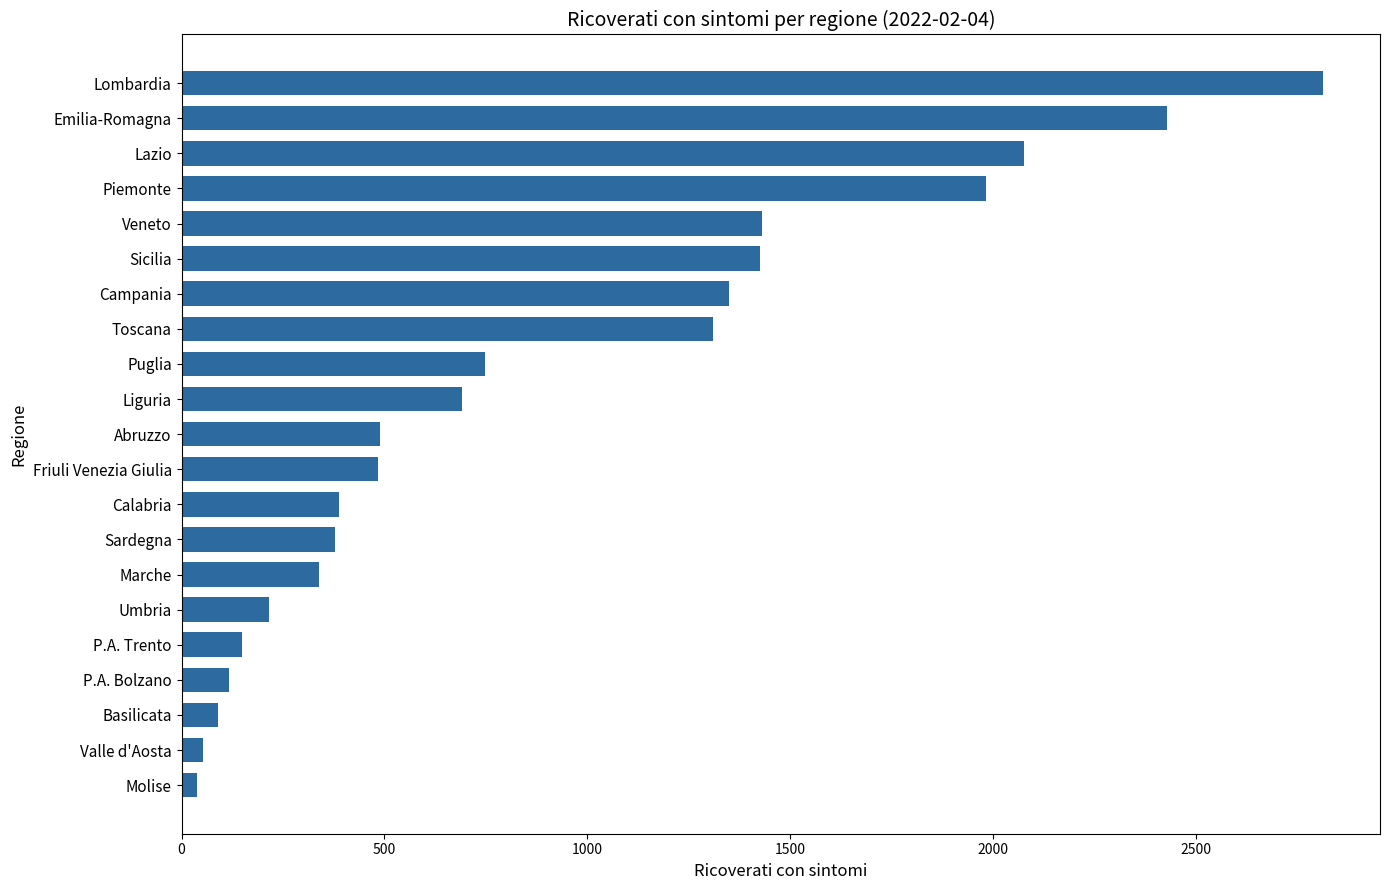

The value at Lombardia is 2814. True or false?

True